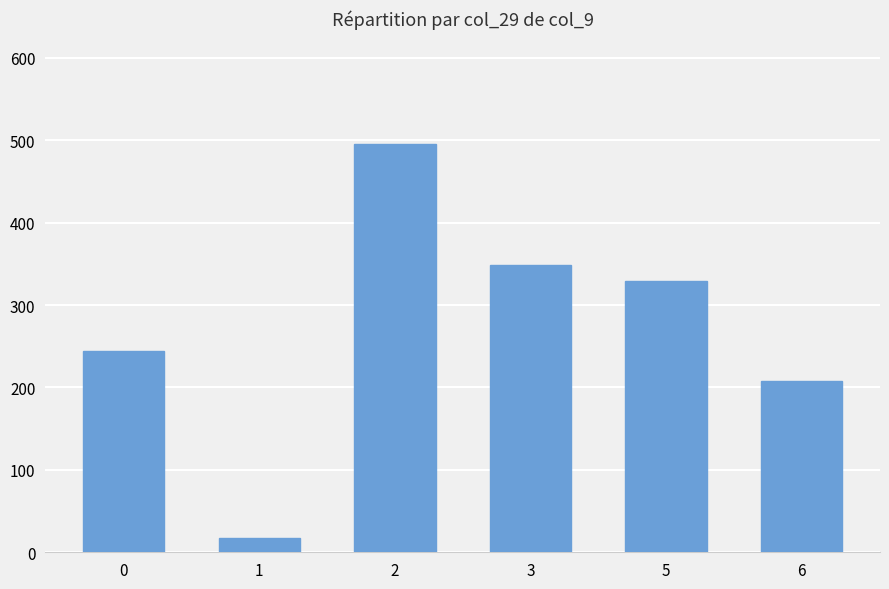

Reading left to right, what are all the values shown in this chart?

244	17	496	349	329	208